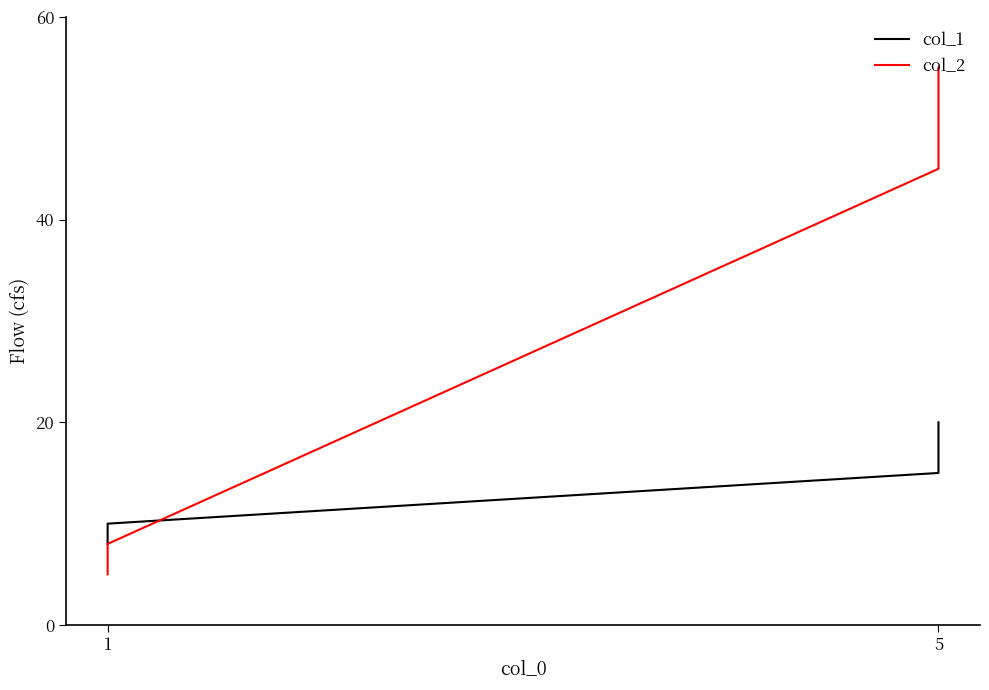

At which label is col_2 closest to 30?

5